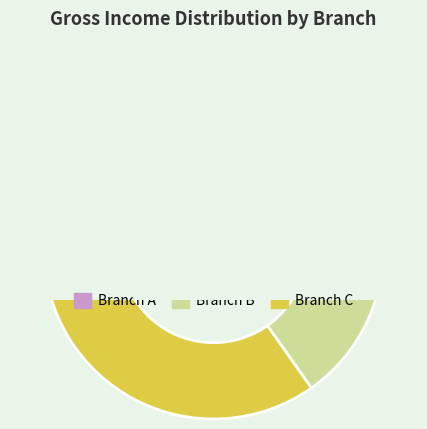

What is the change in value from Branch A to Branch B?

+0.4